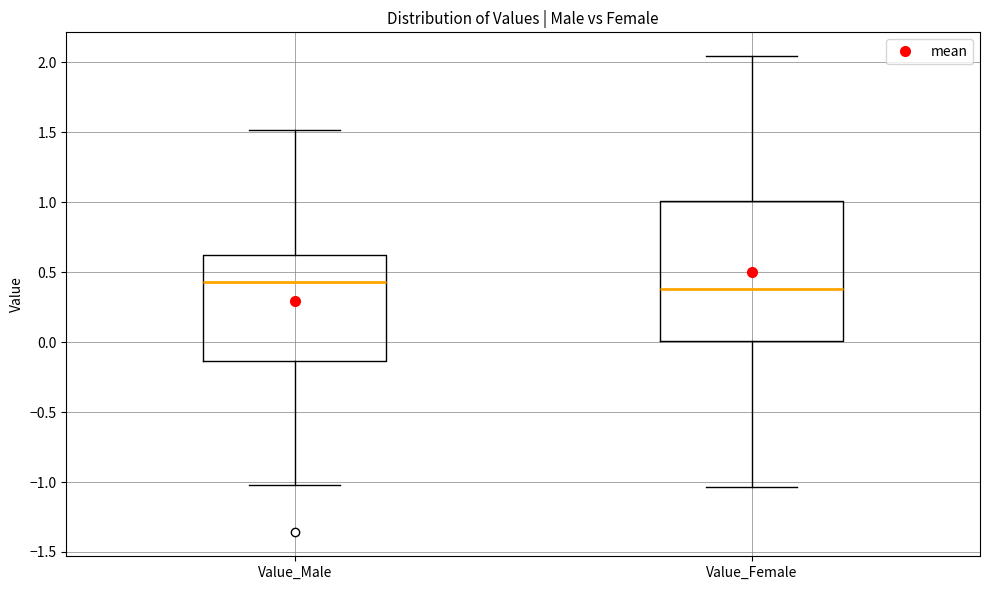

Where does the median line of the box for Value_Female sit on the y-axis? The values are not printed on the chart, so give them approximately, as read against the axis.

0.40